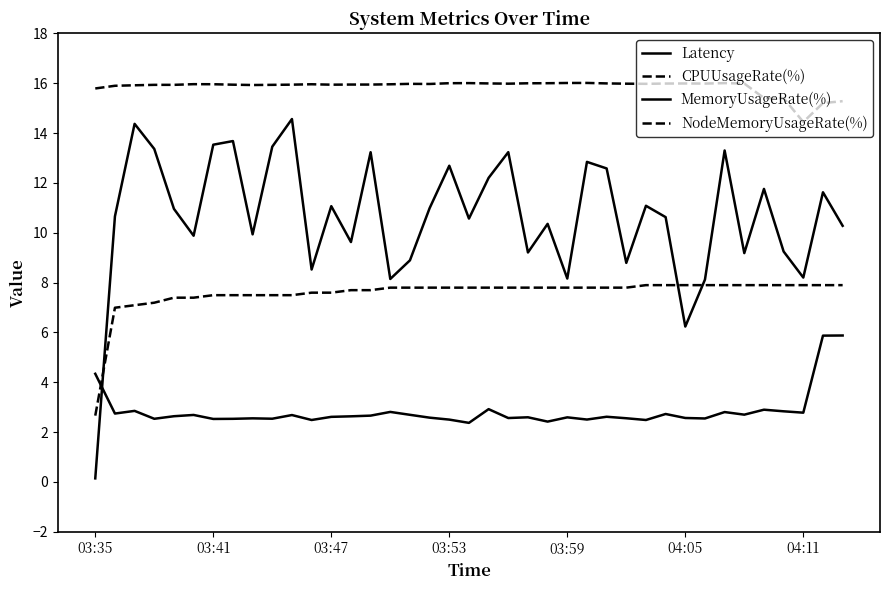

What is the difference between the maximum and second lowest values in the NodeMemoryUsageRate(%) series?

0.8